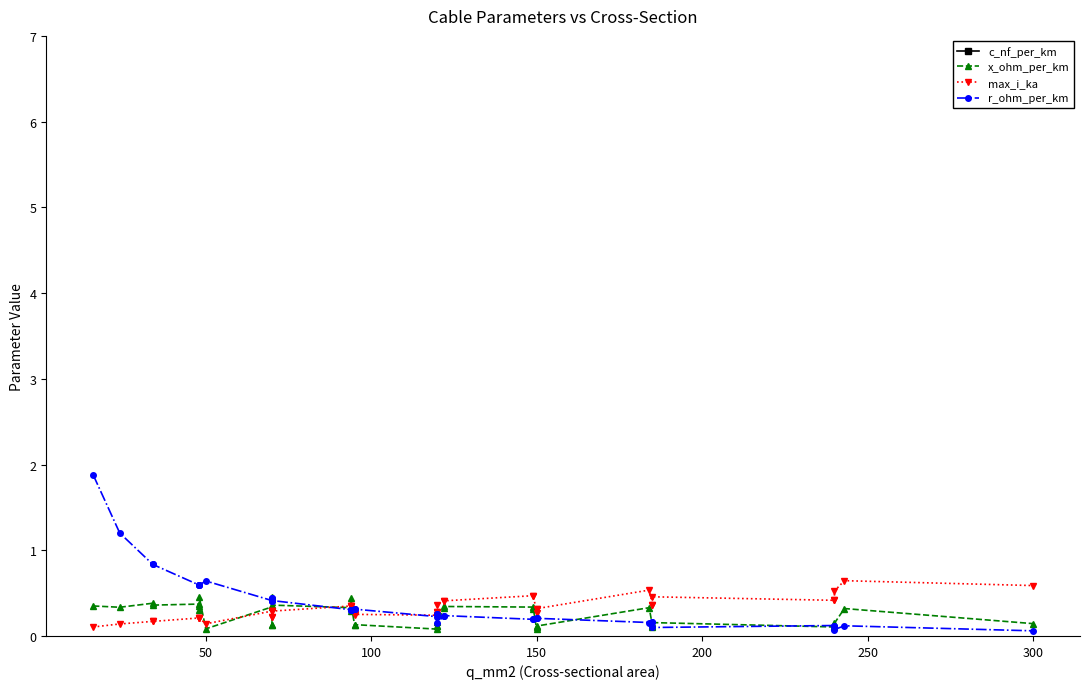

Reading right to left, extract all data points from this chart.

c_nf_per_km: 144.0	11.0	135.0	304.0	456.0	125.0	406.0	273.0	10.8	250.0	360.0	261.0	11.2	10.5	10.3	11.1	112.0	340.0	230.0	264.0	216.0	315.0	10.0	8.7	13.2	10.8	9.7	8.4	190.0	280.0	10.4	210.0	8.0	10.1	12.2	9.5	9.7	9.2	11.2	11.0
x_ohm_per_km: 0.1	0.3	0.1	0.1	0.1	0.2	0.1	0.1	0.3	0.1	0.1	0.1	0.3	0.3	0.3	0.3	0.2	0.1	0.1	0.1	0.1	0.1	0.3	0.4	0.3	0.3	0.4	0.5	0.1	0.1	0.3	0.1	0.5	0.3	0.3	0.4	0.4	0.4	0.3	0.3
max_i_ka: 0.6	0.6	0.5	0.4	0.4	0.5	0.4	0.4	0.5	0.3	0.3	0.3	0.5	0.5	0.4	0.4	0.4	0.3	0.3	0.2	0.3	0.2	0.3	0.3	0.3	0.3	0.3	0.3	0.2	0.2	0.3	0.1	0.2	0.2	0.2	0.2	0.2	0.2	0.1	0.1
r_ohm_per_km: 0.1	0.1	0.1	0.1	0.1	0.1	0.2	0.2	0.2	0.2	0.2	0.2	0.2	0.2	0.2	0.2	0.2	0.3	0.3	0.2	0.3	0.3	0.3	0.3	0.3	0.3	0.4	0.4	0.4	0.4	0.4	0.6	0.6	0.6	0.6	0.6	0.8	0.8	1.2	1.9